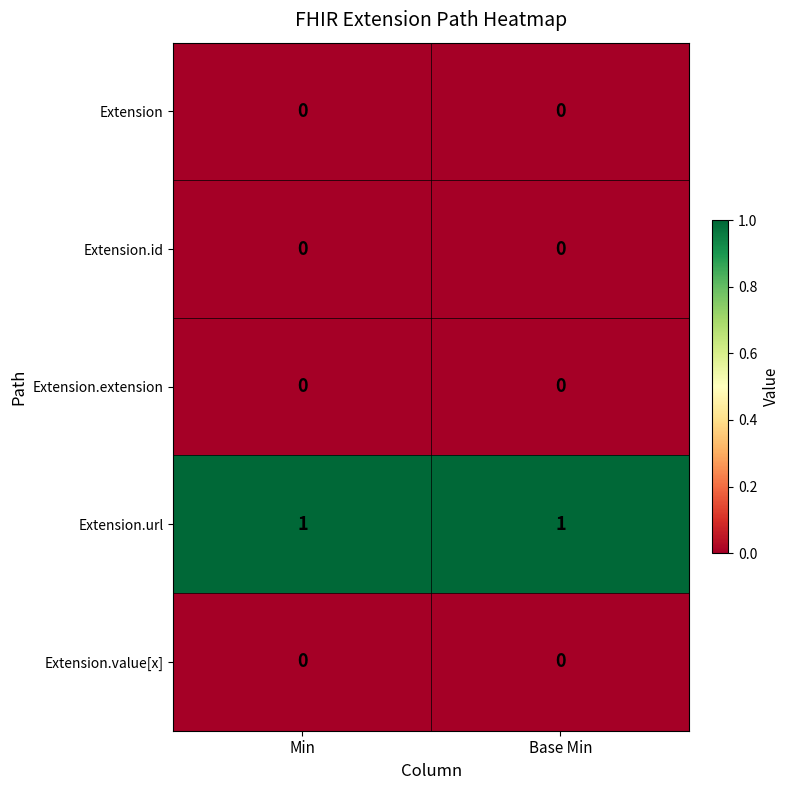

Which series has the largest total across all categories?

Extension.url